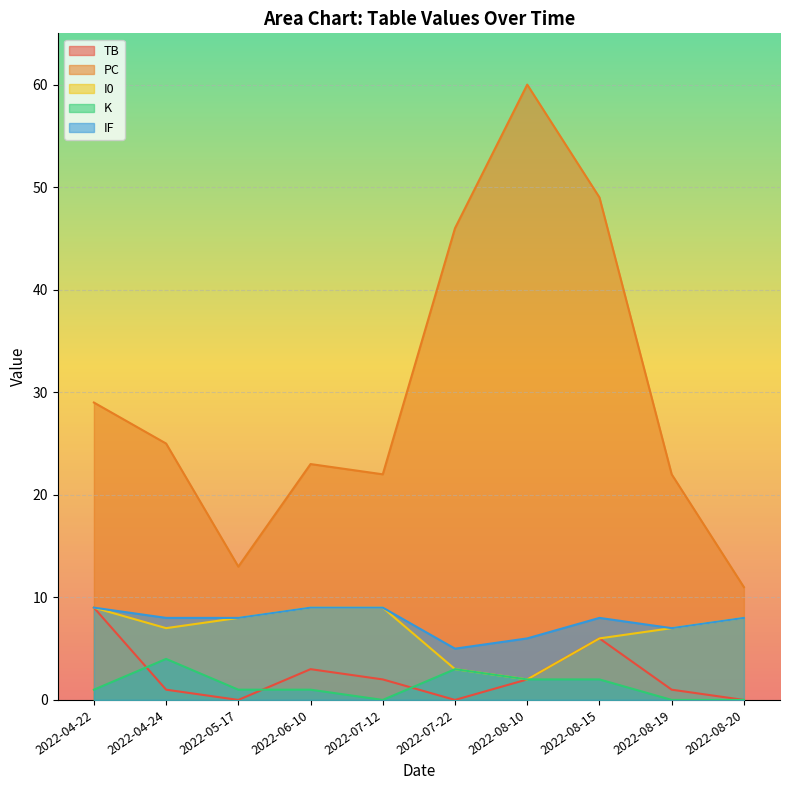

At which label does TB reach its minimum?

2022-05-17